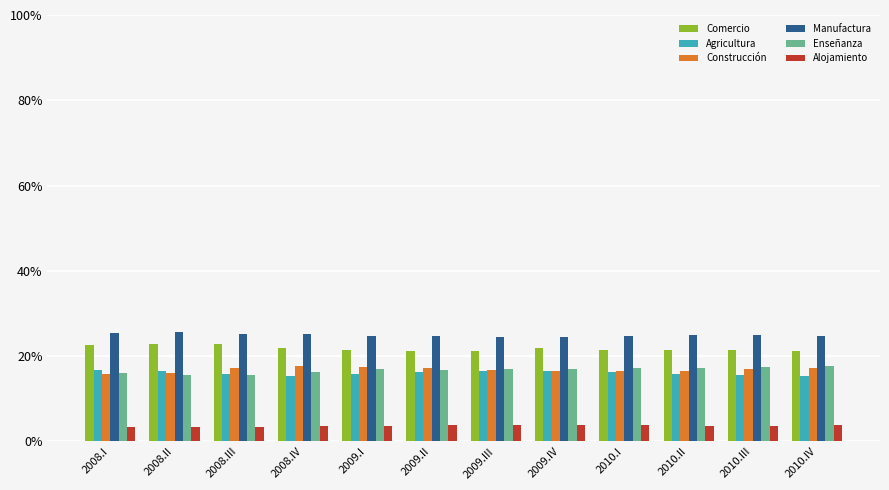

What is the maximum value shown in the chart?

25.6